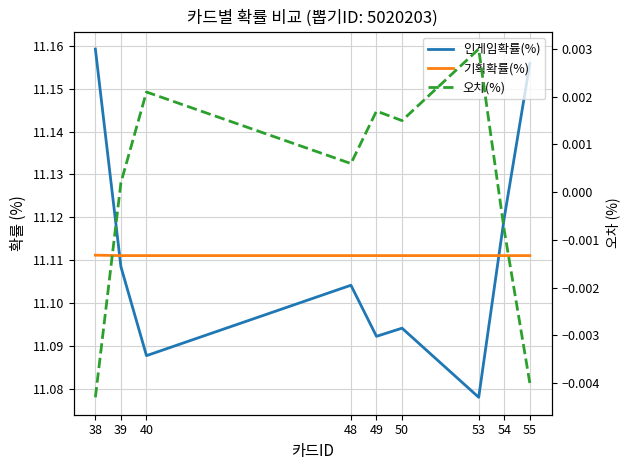

Reading left to right, what are all the values shown in this chart?

인게임확률(%): 11.2	11.1	11.1	11.1	11.1	11.1	11.1	11.1	11.2
기획확률(%): 11.1	11.1	11.1	11.1	11.1	11.1	11.1	11.1	11.1
오차(%): -0.0	0.0	0.0	0.0	0.0	0.0	0.0	-0.0	-0.0